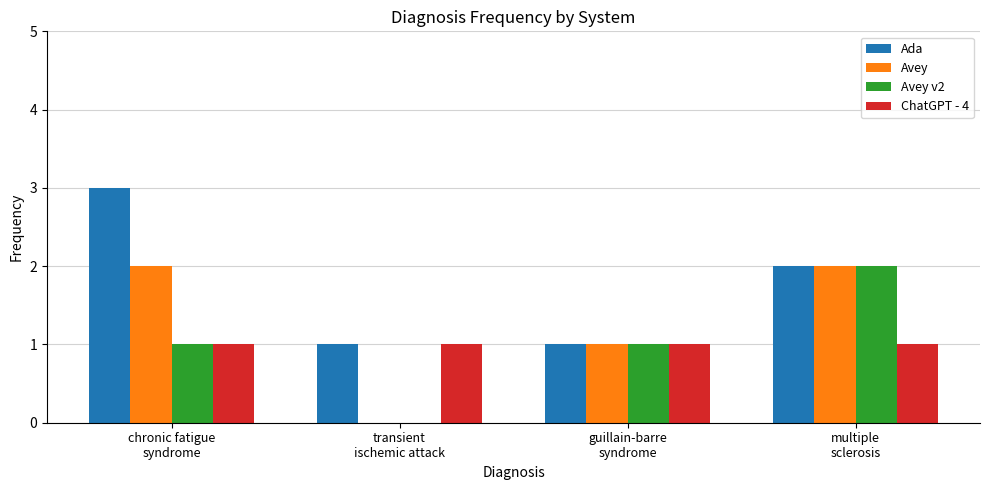

What are all the series names shown in the legend?

Ada, Avey, Avey v2, ChatGPT - 4